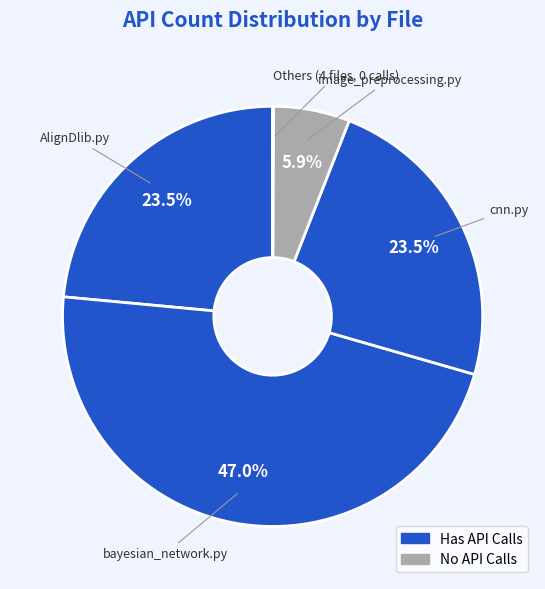

Rank the categories by value from lowest to highest.

classify_image.py, evaluate.py, evaluate_300.py, label_json.py, image_preprocessing.py, AlignDlib.py, cnn.py, bayesian_network.py